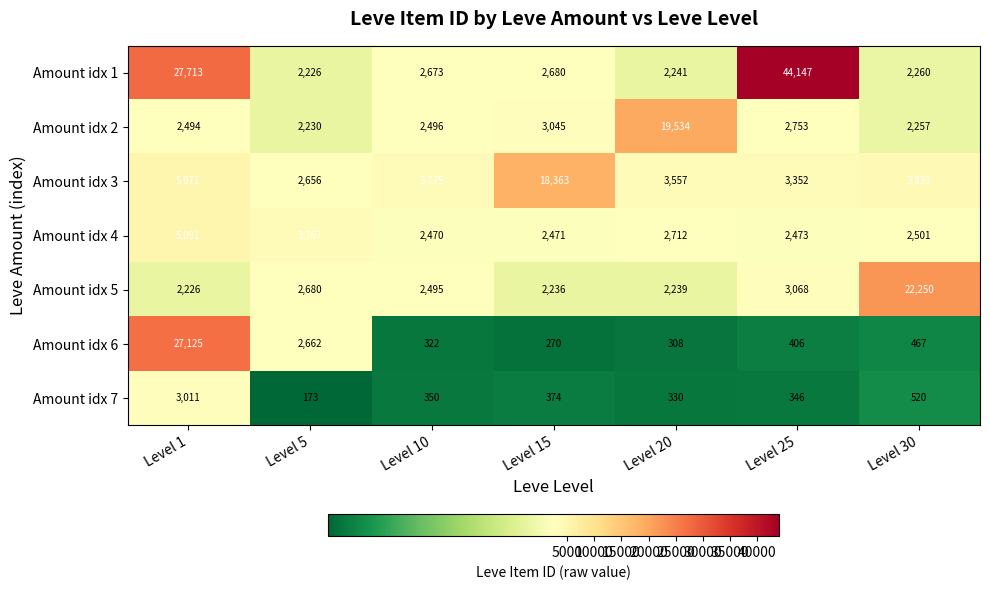

The value of Amount idx 2 at Level 30 is 790. True or false?

False